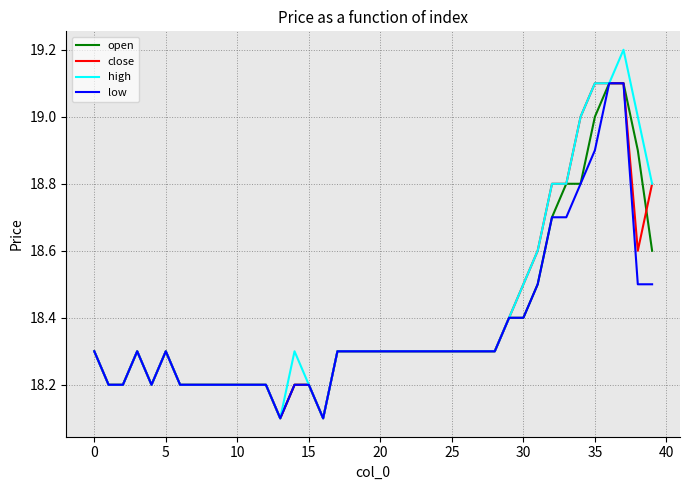

What is the lowest value of the open series?

18.1